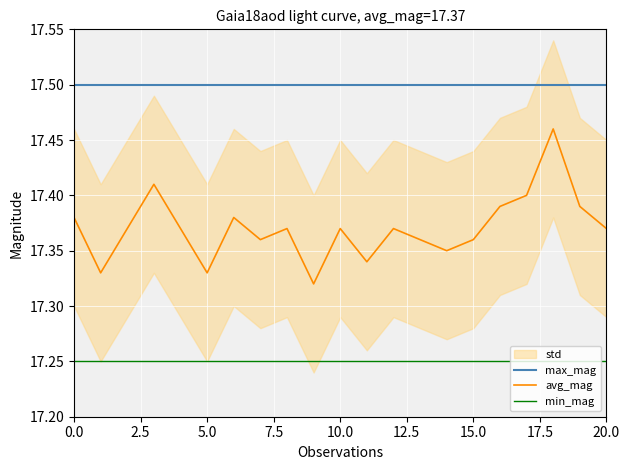

What is the label of the 4th point from the right?

17